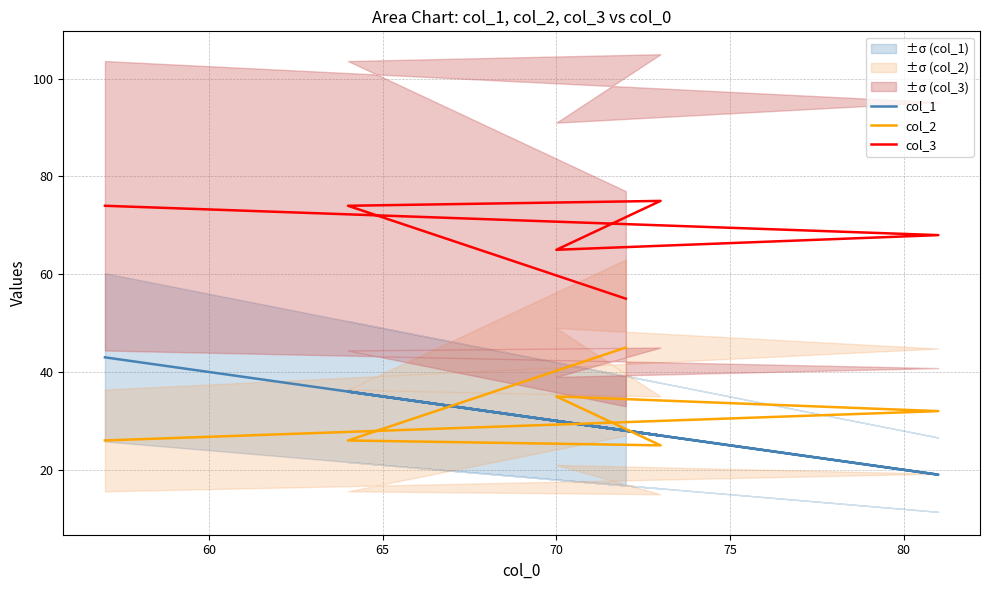

What is the sum of the col_3 values at 65 and 70?

140